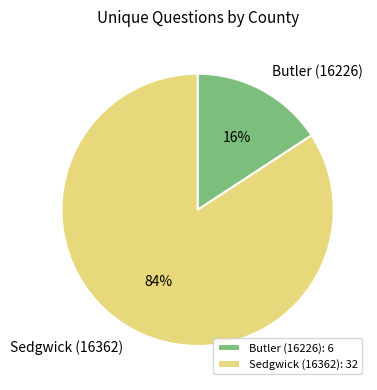

Rank the categories by value from highest to lowest.

Sedgwick (16362), Butler (16226)